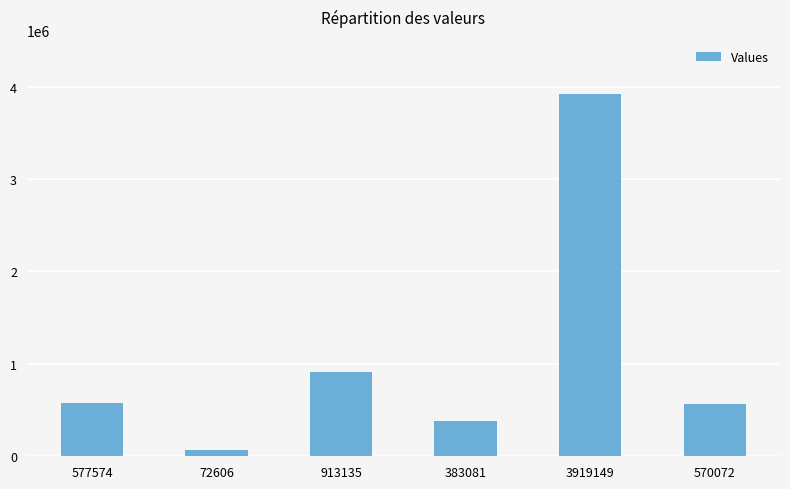

Approximately how many times larger is the value at 577574 compared to 383081?

1.5